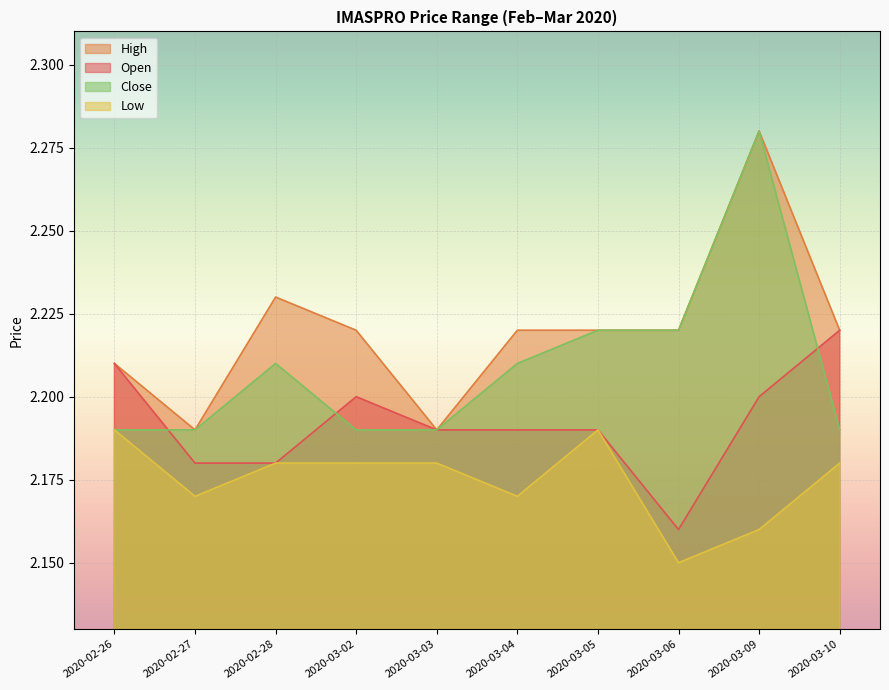

What is the highest value of the close series?

2.3